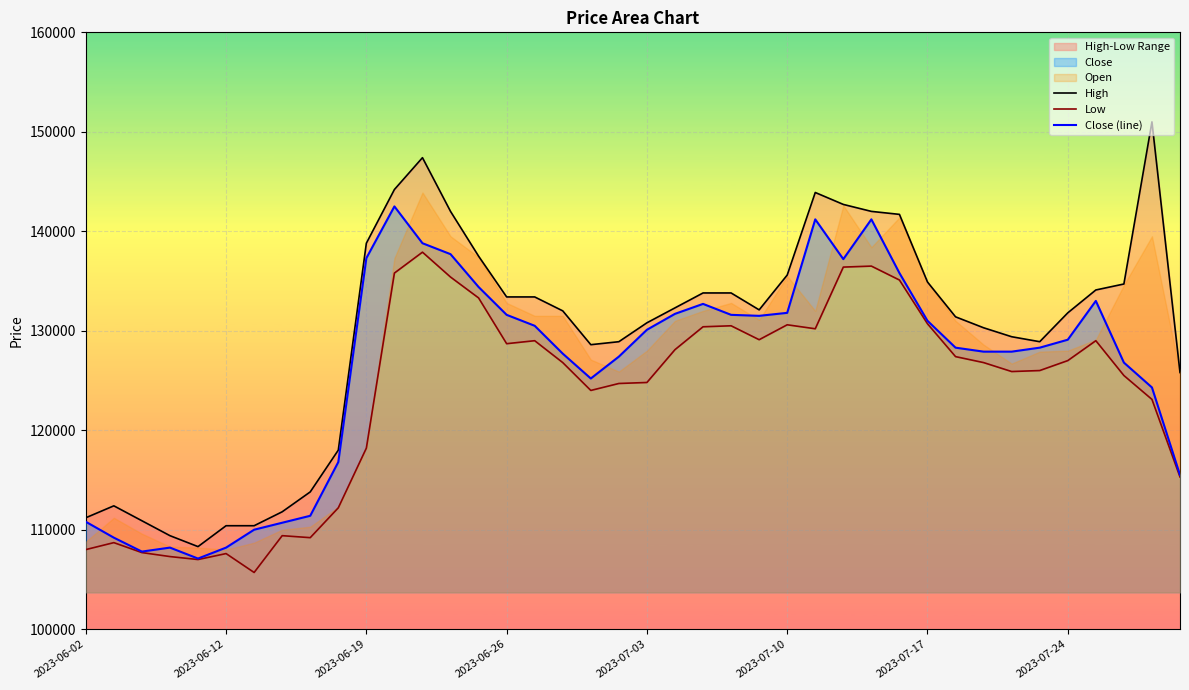

Where is High nearest to the value 129650?

33